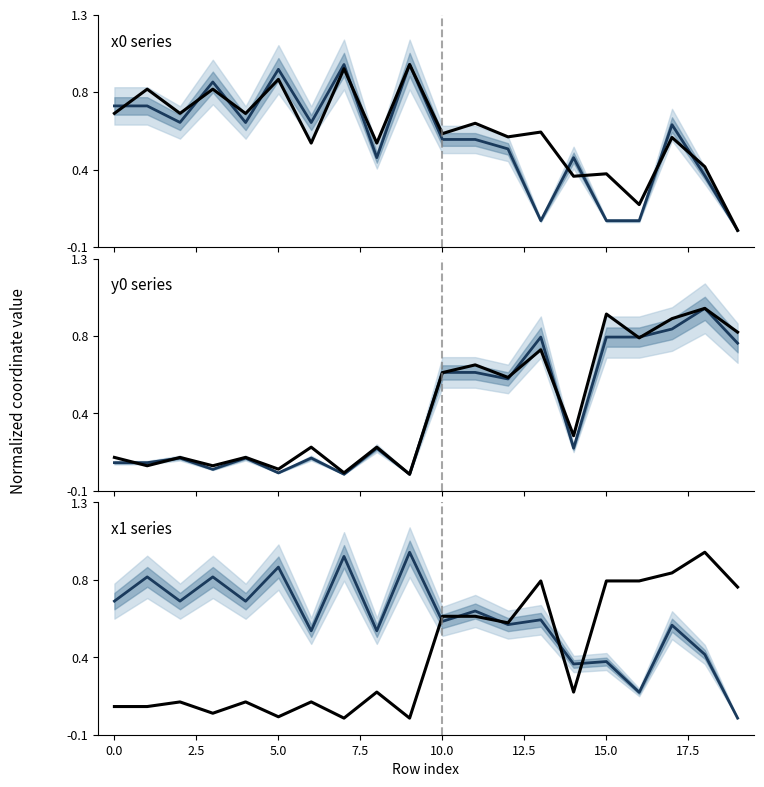

What is the label of the 15th point from the left?

14